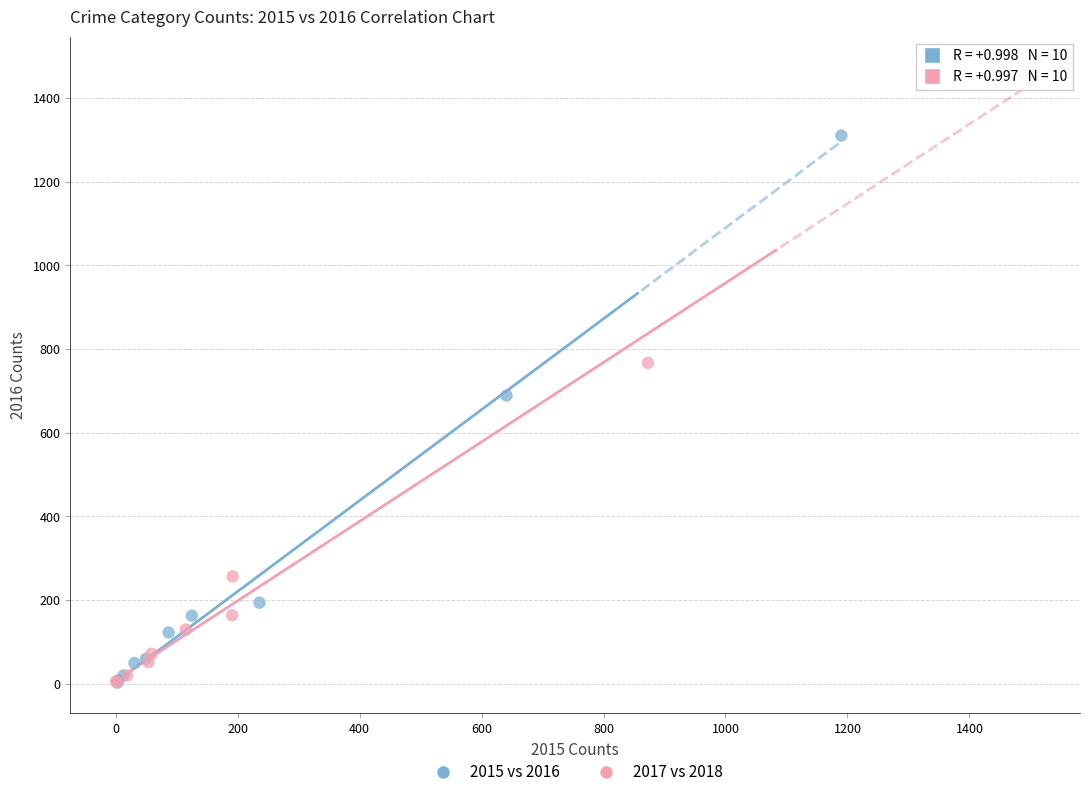

Which series has the widest spread of Y values?

2017 vs 2018